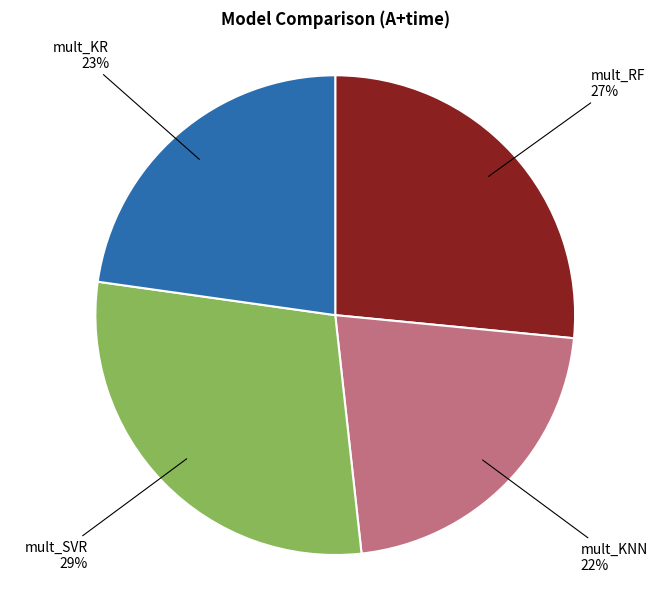

The mult_RF slice represents 41% of the pie. True or false?

False